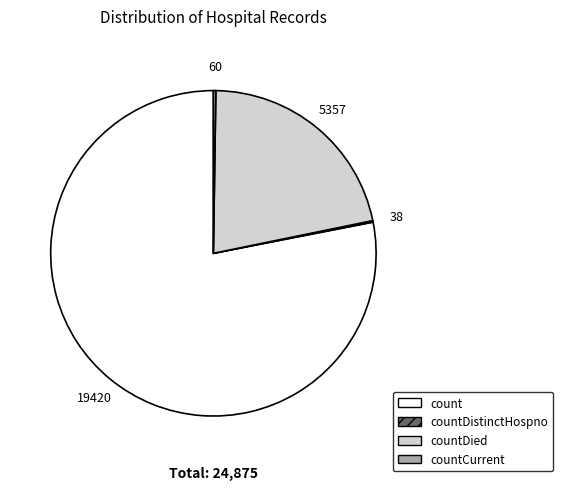

What is the largest slice in the pie chart?

count